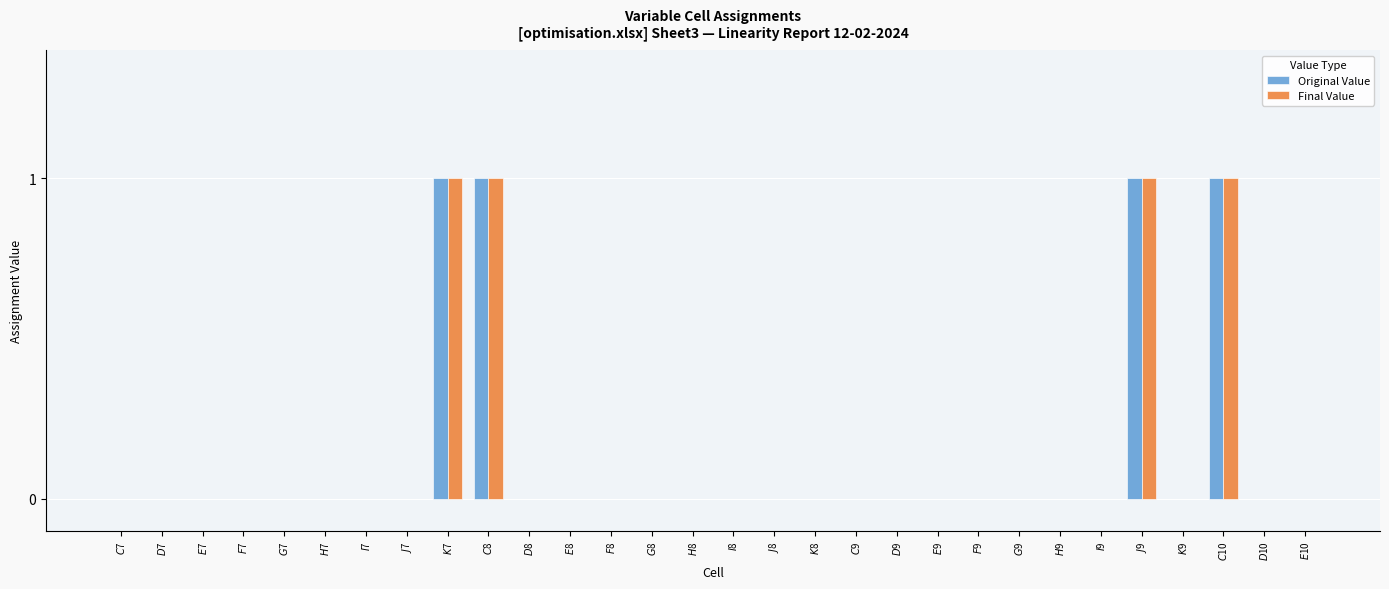

Reading left to right, what are all the values shown in this chart?

Original Value: $C$7=0	$D$7=0	$E$7=0	$F$7=0	$G$7=0	$H$7=0	$I$7=0	$J$7=0	$K$7=1	$C$8=1	$D$8=0	$E$8=0	$F$8=0	$G$8=0	$H$8=0	$I$8=0	$J$8=0	$K$8=0	$C$9=0	$D$9=0	$E$9=0	$F$9=0	$G$9=0	$H$9=0	$I$9=0	$J$9=1	$K$9=0	$C$10=1	$D$10=0	$E$10=0
Final Value: $C$7=0	$D$7=0	$E$7=0	$F$7=0	$G$7=0	$H$7=0	$I$7=0	$J$7=0	$K$7=1	$C$8=1	$D$8=0	$E$8=0	$F$8=0	$G$8=0	$H$8=0	$I$8=0	$J$8=0	$K$8=0	$C$9=0	$D$9=0	$E$9=0	$F$9=0	$G$9=0	$H$9=0	$I$9=0	$J$9=1	$K$9=0	$C$10=1	$D$10=0	$E$10=0